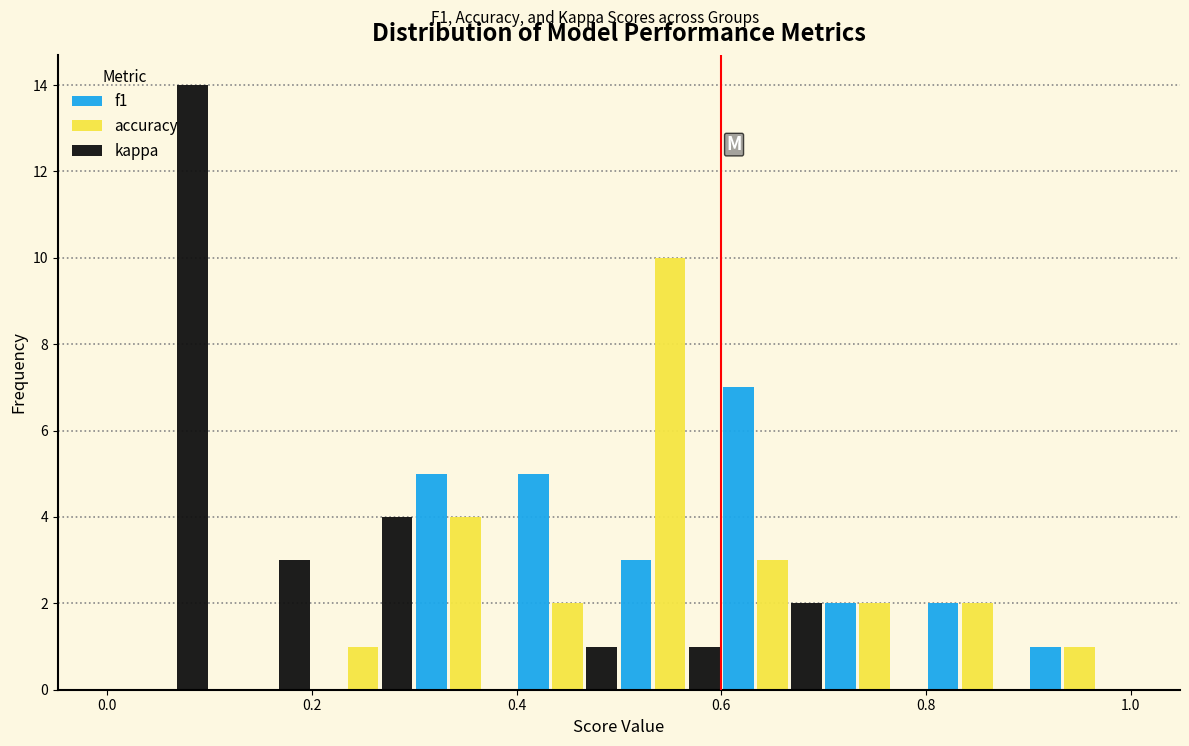

In the accuracy series, which range on the x-axis has the tallest bar?

0.5 to 0.6